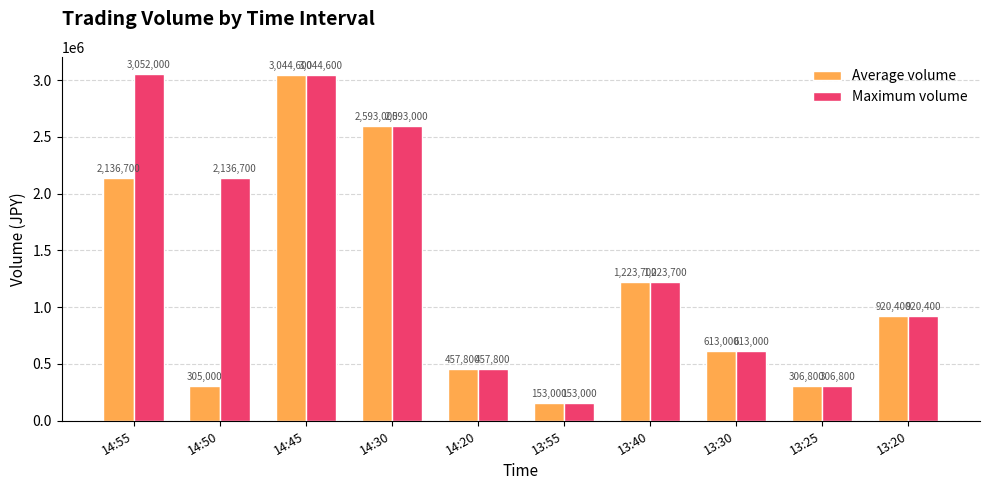

The value of Average volume at 13:25 is 441714. True or false?

False